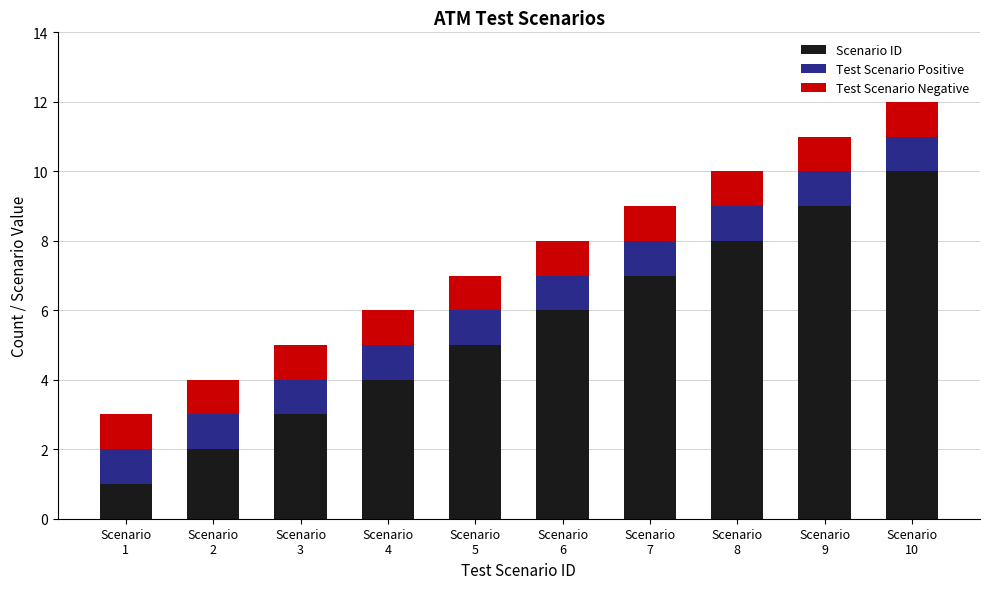

What is the maximum value for Scenario ID?

10